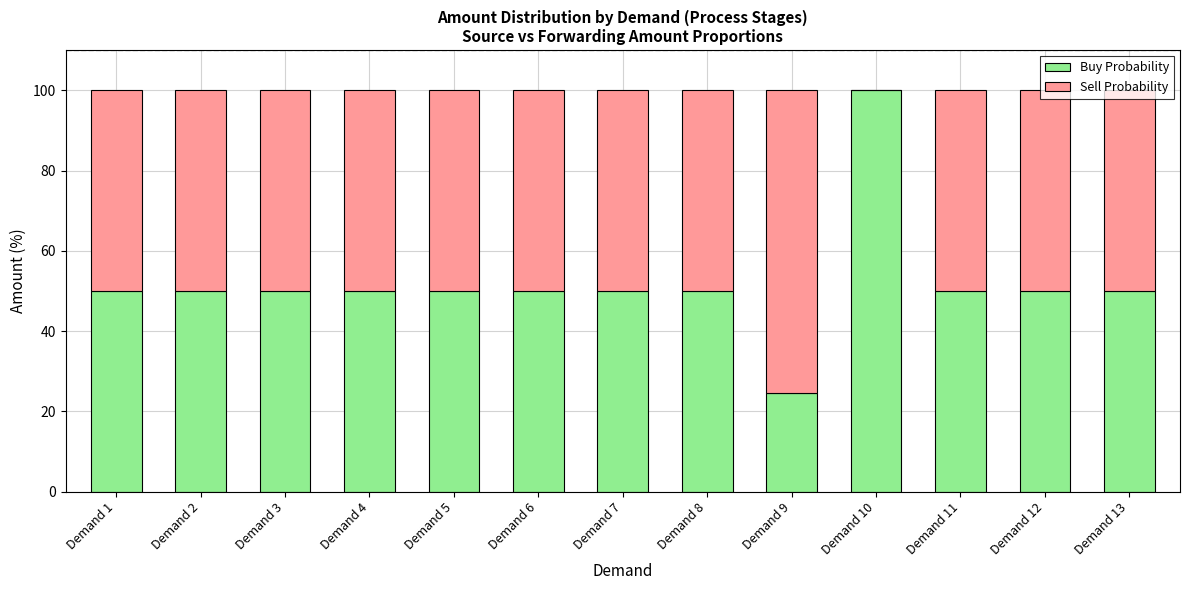

Is it true that Buy Probability equals 65.7 at Demand 2?

False